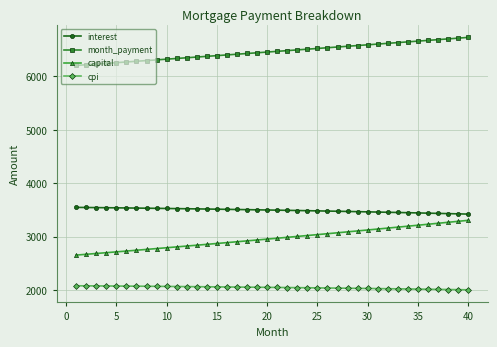

What is the maximum value shown in the chart?

6729.9